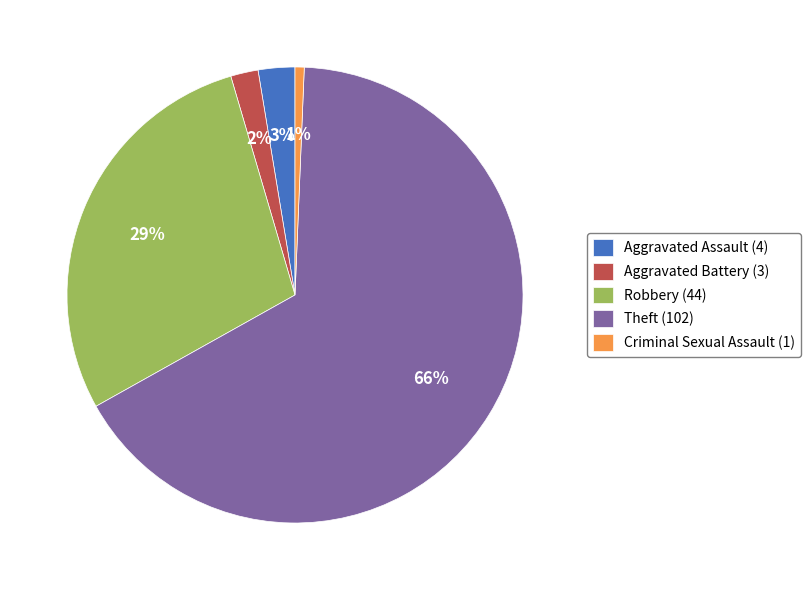

Rank the categories by value from lowest to highest.

Criminal Sexual Assault, Aggravated Battery, Aggravated Assault, Robbery, Theft